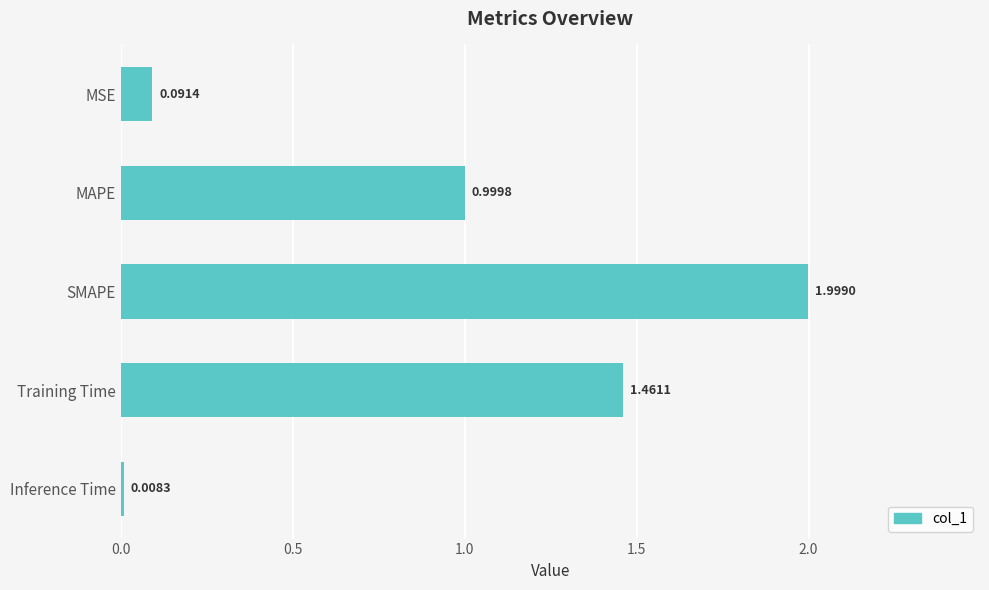

List the labels in order of value, largest first.

SMAPE, Training Time, MAPE, MSE, Inference Time